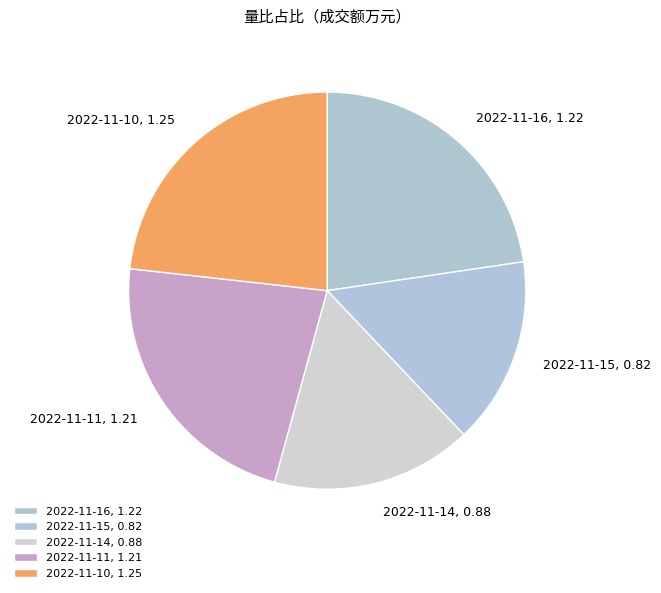

Do 2022-11-11, 1.21 and 2022-11-16, 1.22 together represent more than half of the pie?

No